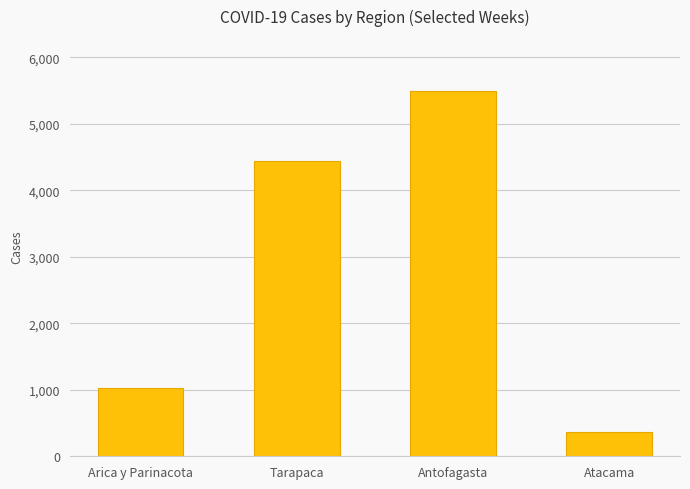

How many data points are less than 4436?

2